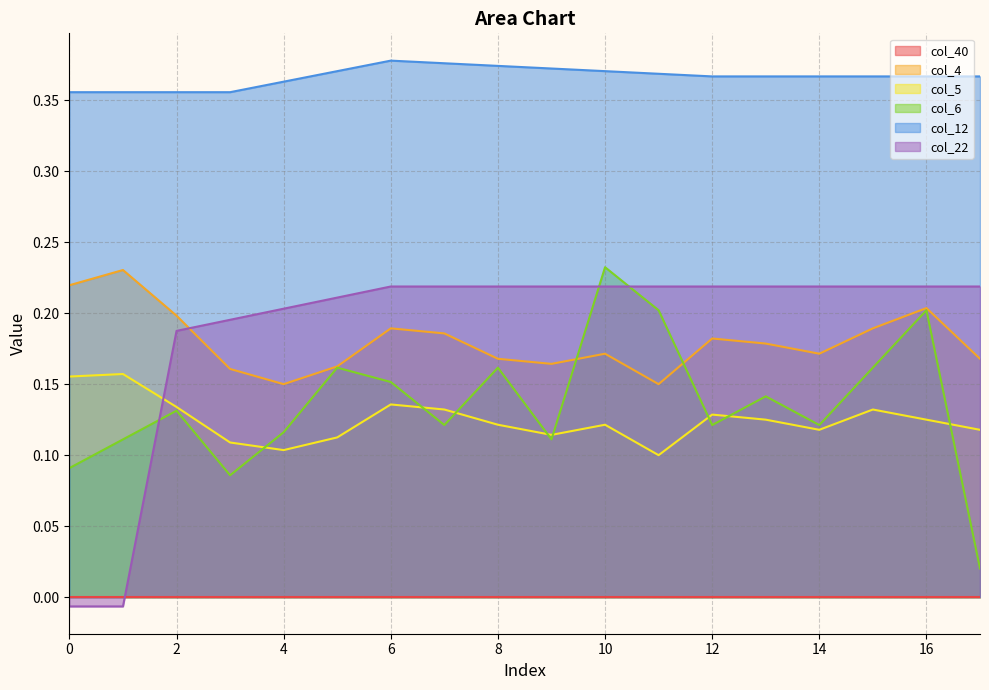

True or false: col_4 and col_5 cross at least once.

False